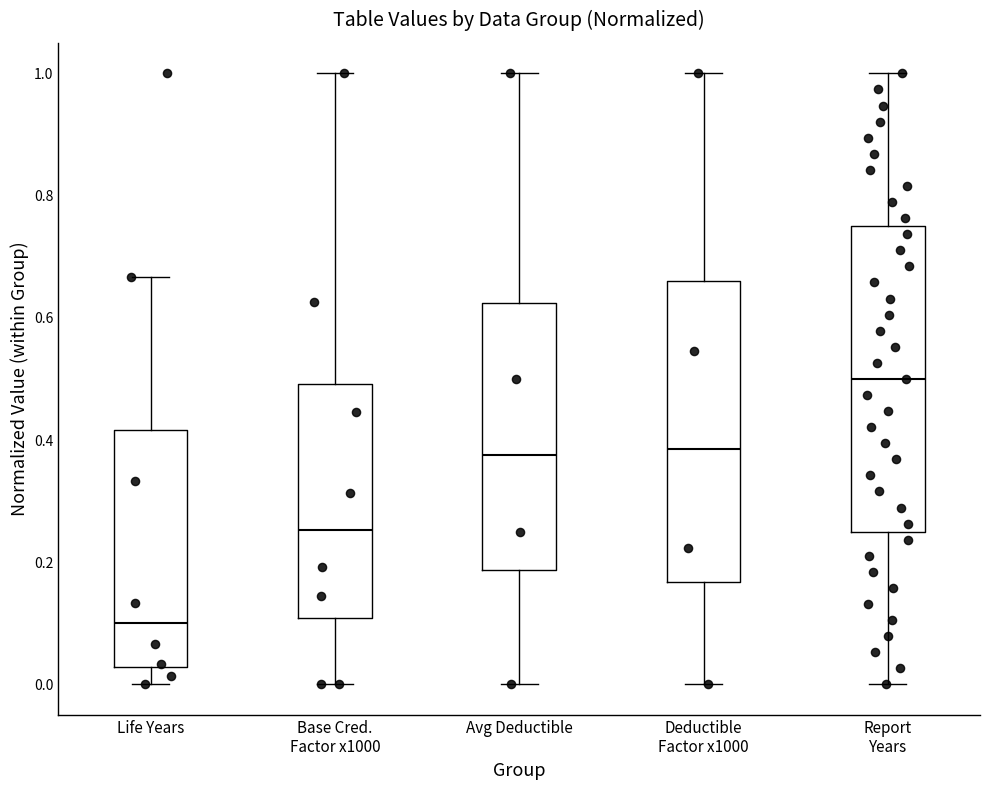

Which box has the highest median line?

Report Years